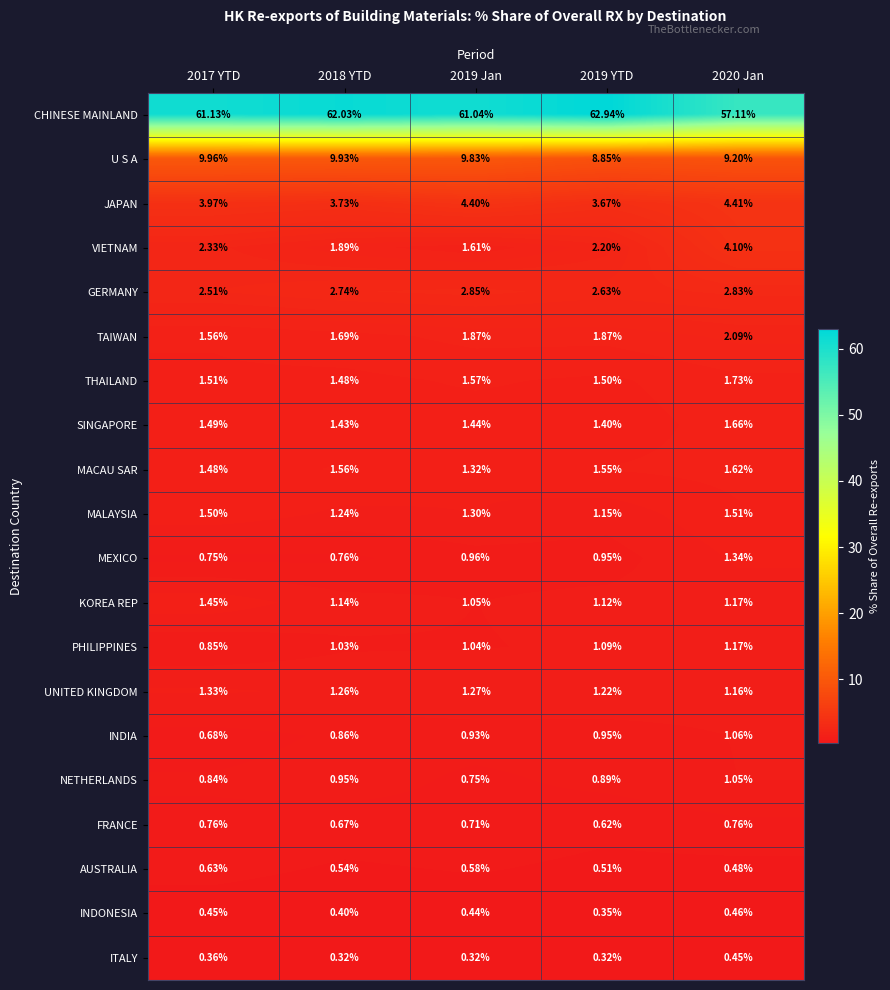

Which series has the largest total across all categories?

CHINESE MAINLAND